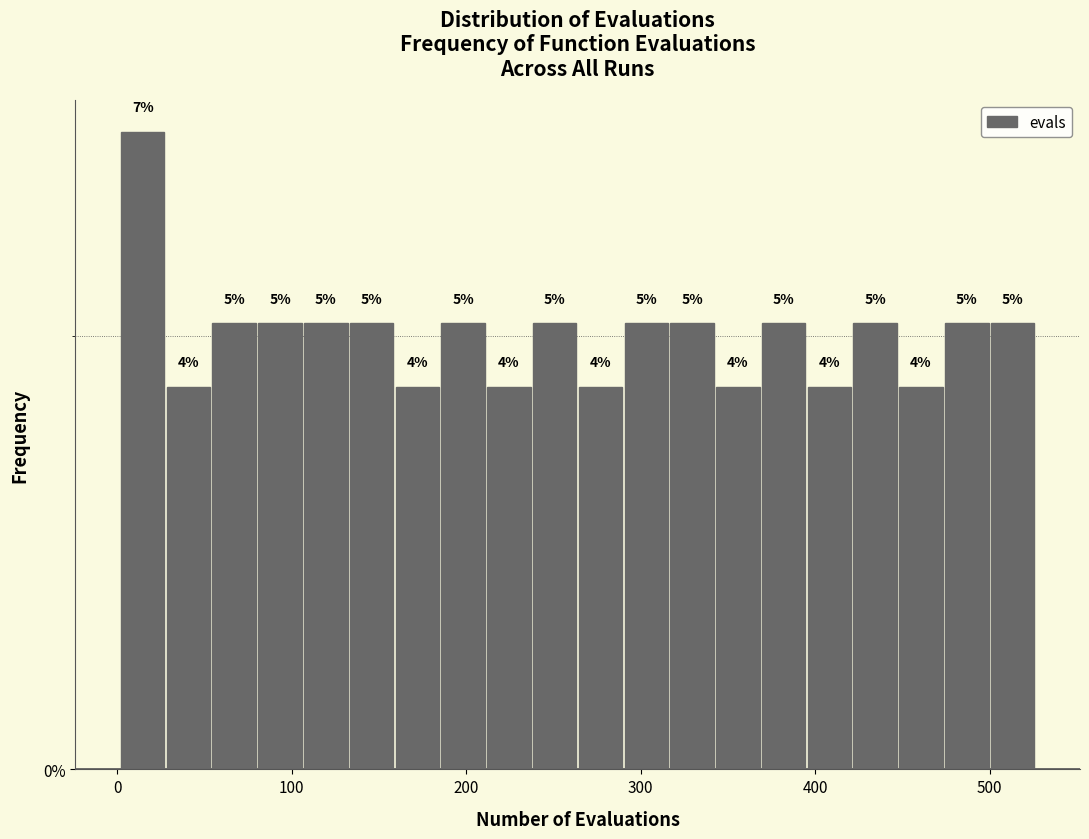

Around what value on the x-axis is the tallest bar? Give the approximate position of its centre, as read against the axis.

10